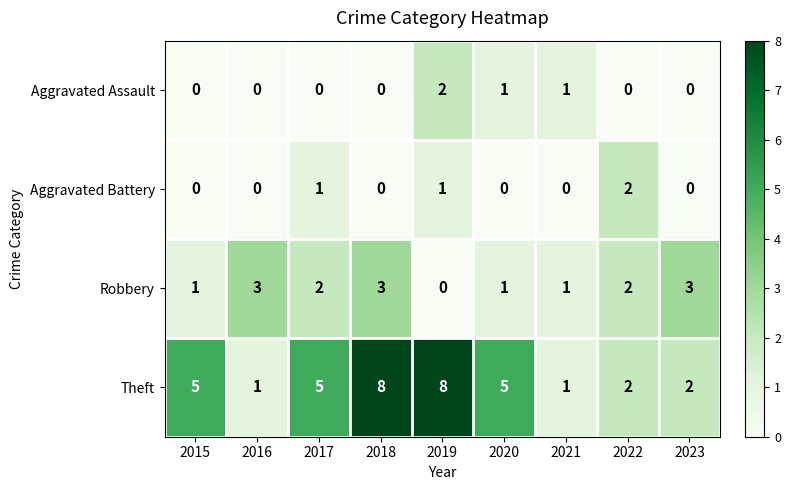

Which series has the widest spread of values?

Theft